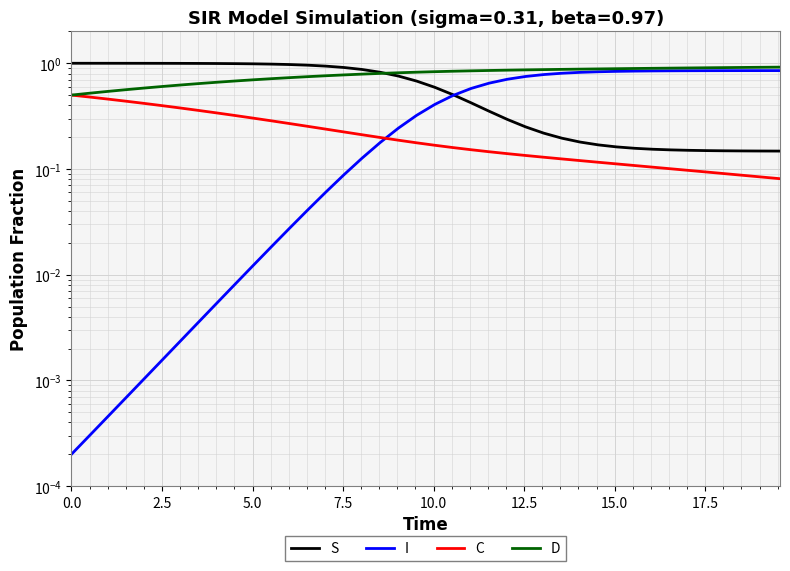

What is the difference between the maximum and minimum values in the C series?

0.4